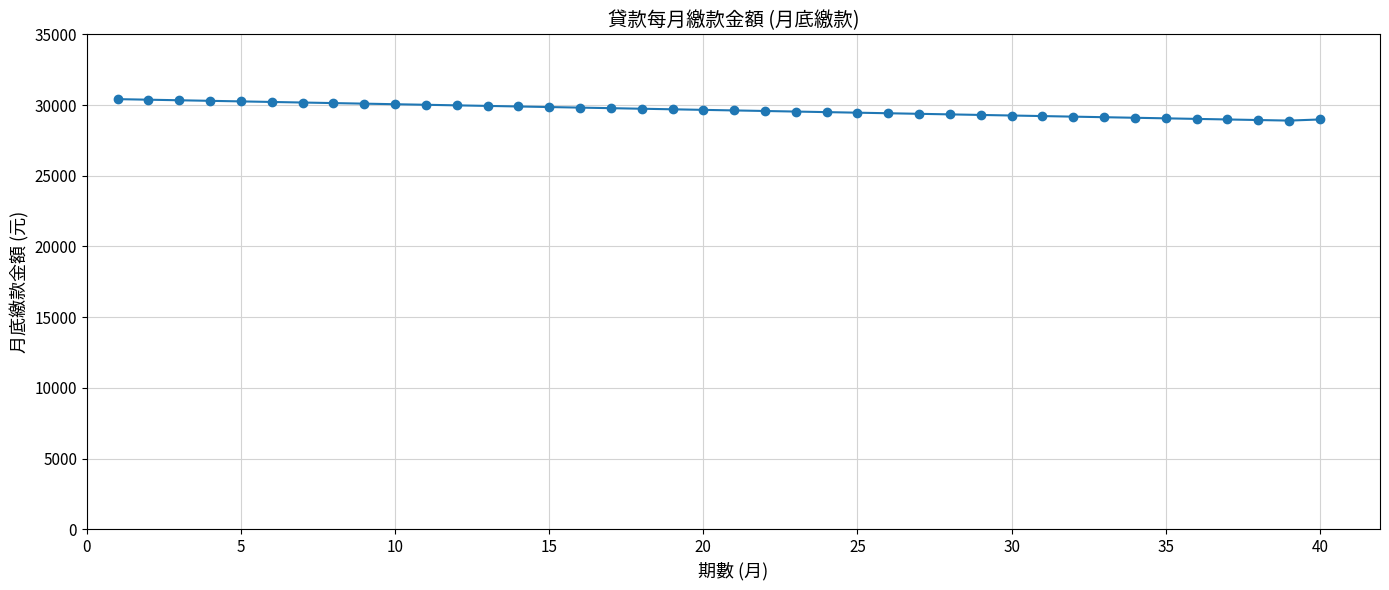

What is the smallest value displayed?

28899.3